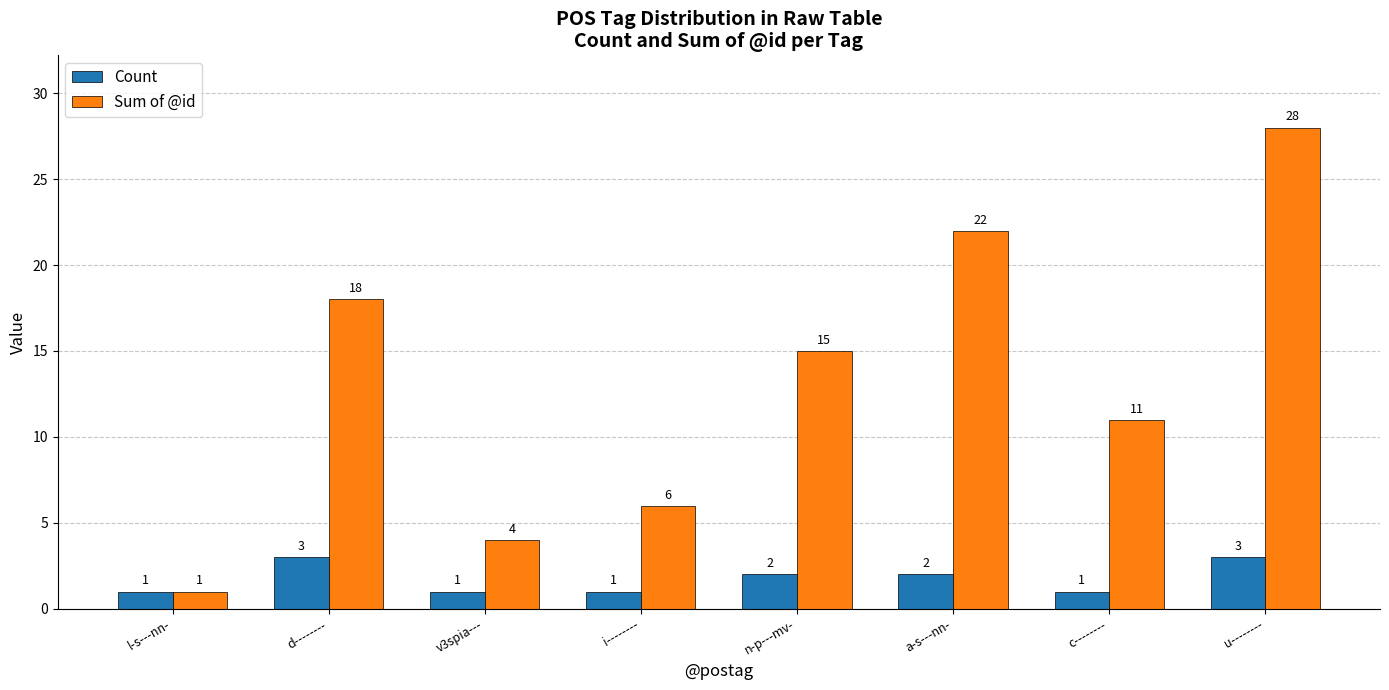

What is the difference between the second highest and minimum values in the Sum of @id series?

21